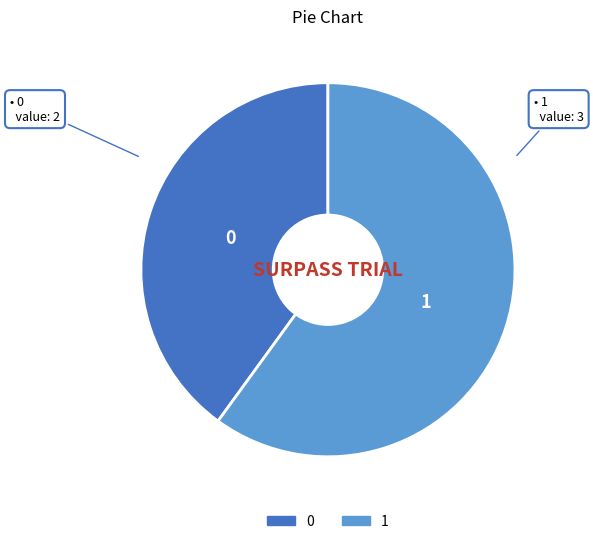

Is 0 the majority of the pie?

No